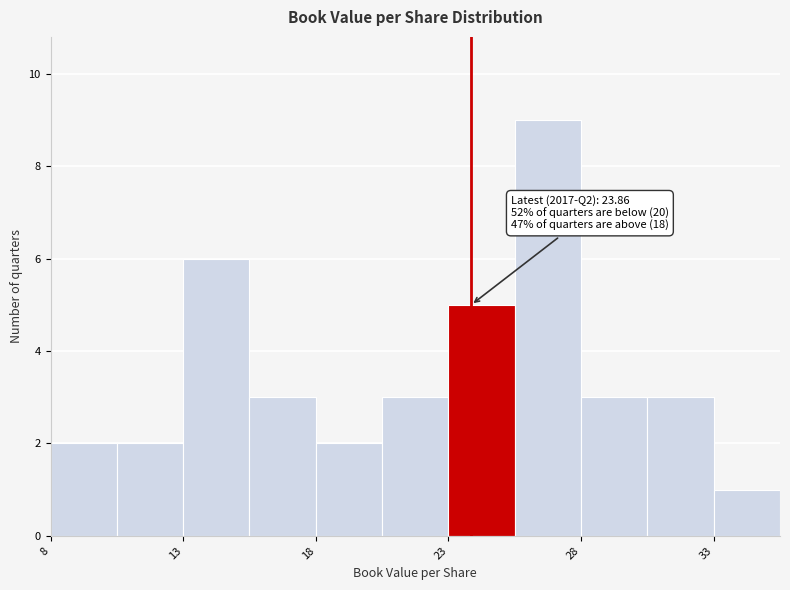

Over which range of the x-axis is the bar tallest?

25.5 to 28.0